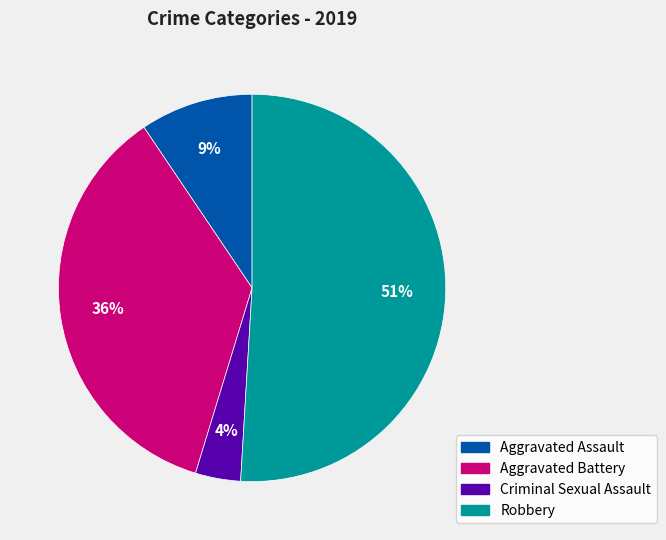

Which category has the biggest portion of the pie?

Robbery